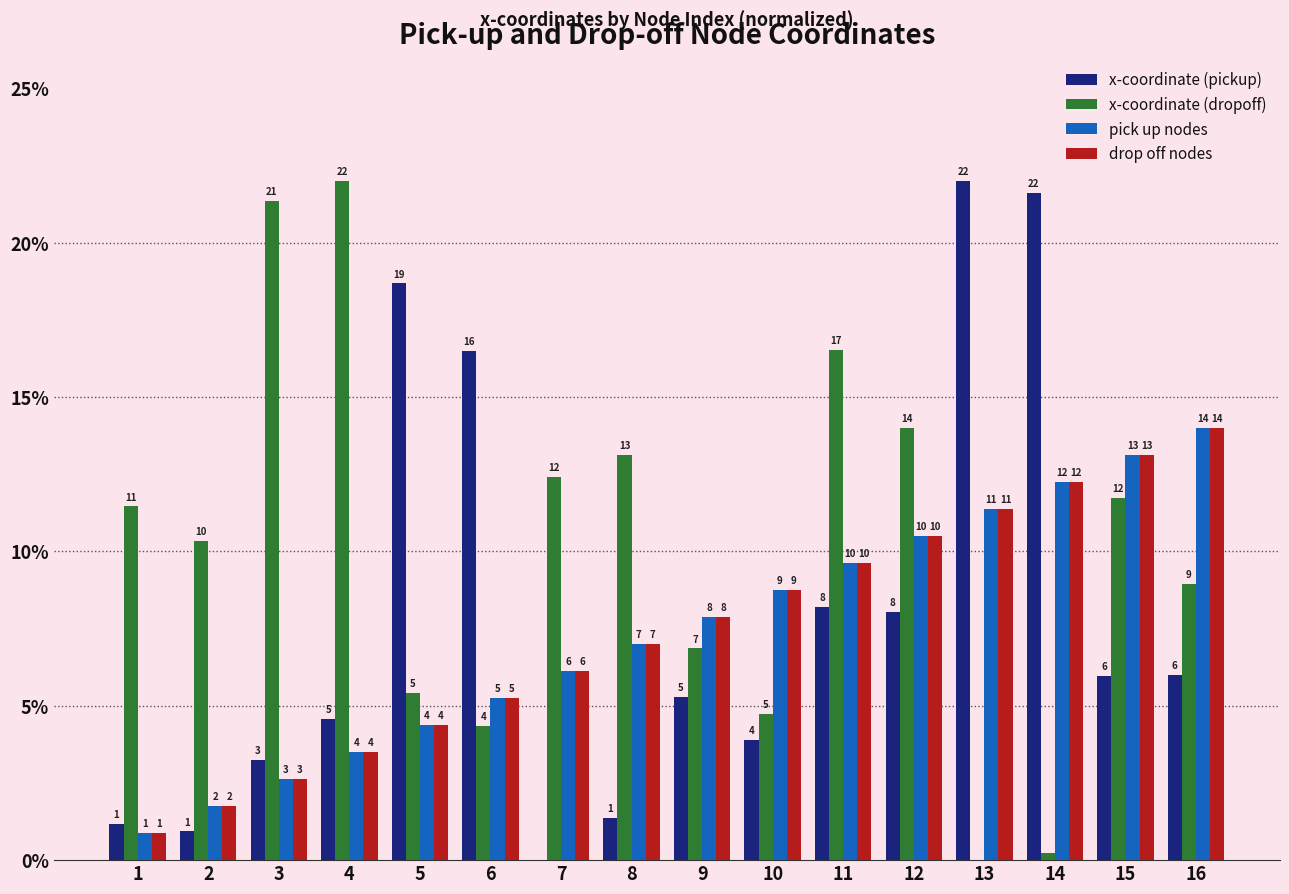

What is the difference between the maximum and minimum values in the x-coordinate (dropoff) series?

22.0